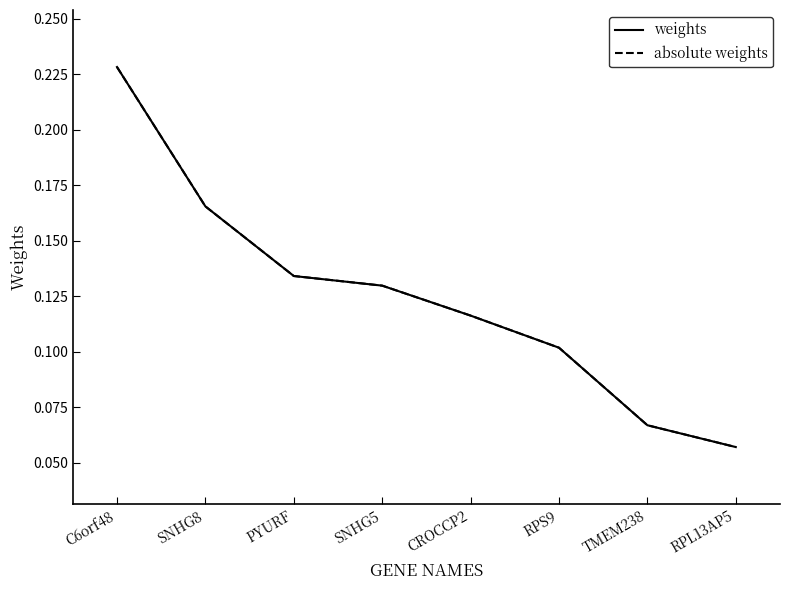

Is this an area chart (filled region under the line)?

No